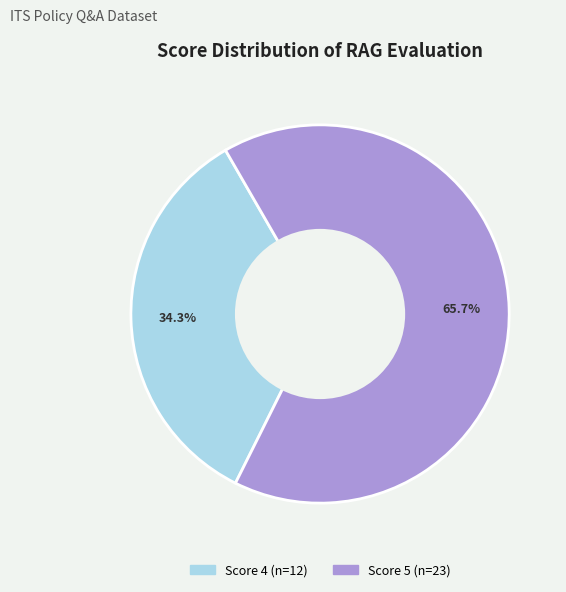

Is there a majority slice in this chart?

Yes